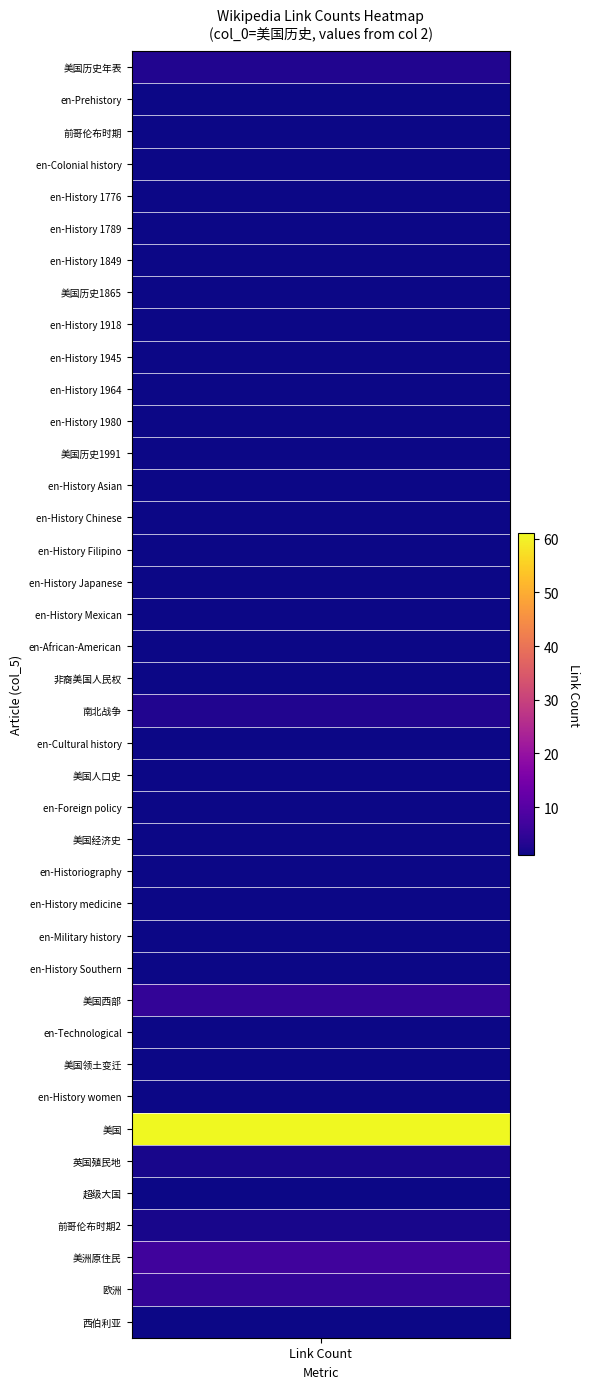

The value at 27 is 1. True or false?

True